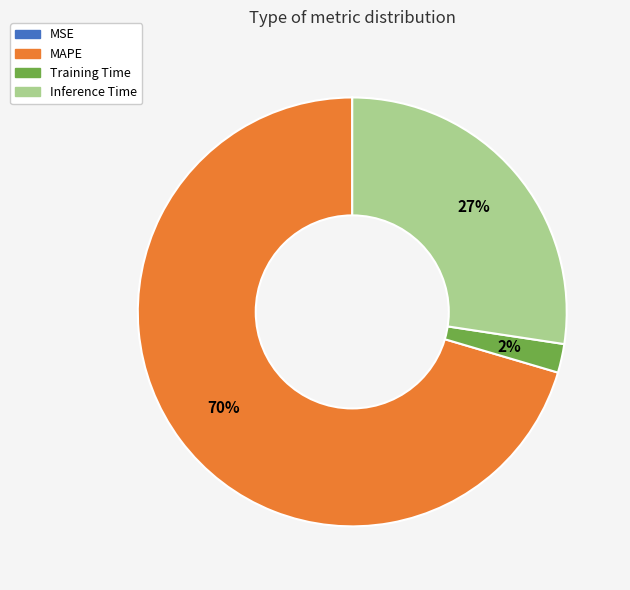

Does any single category account for the majority?

Yes